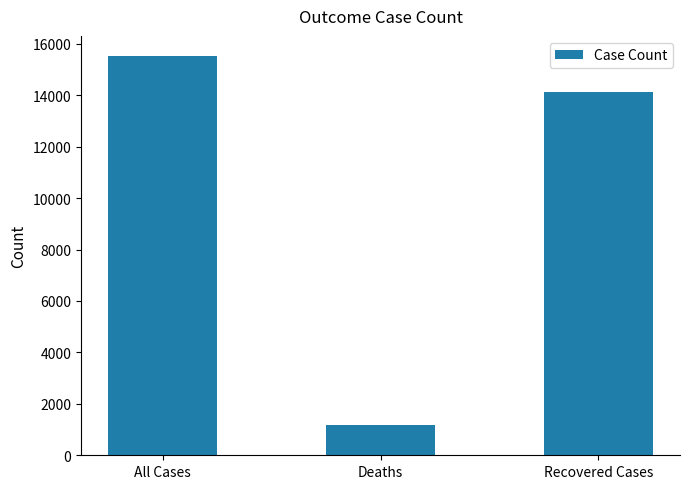

What is the sum of the values at All Cases and Deaths?

16695